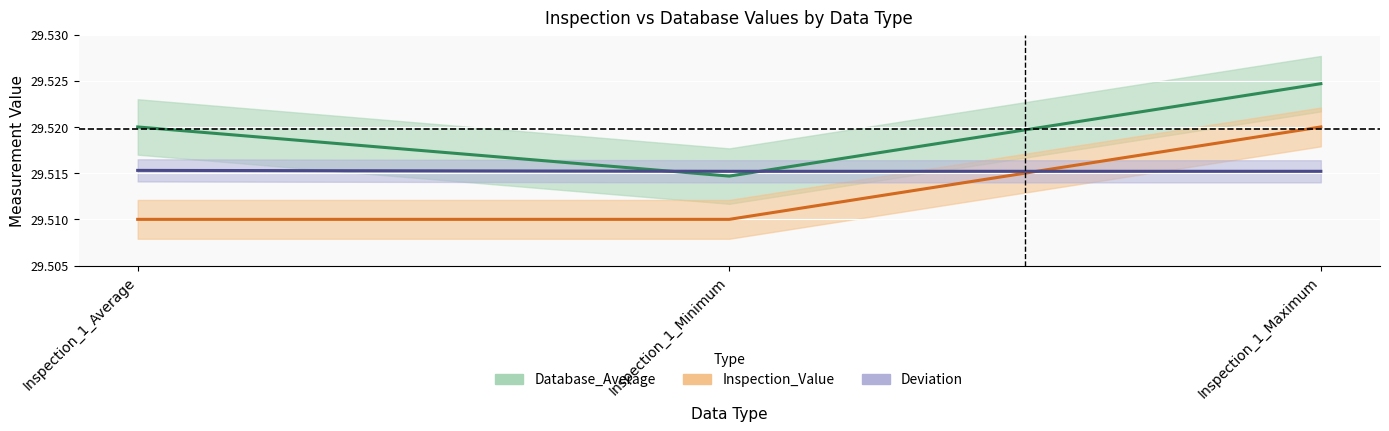

What is the label of the 3rd point from the right?

Inspection_1_Average